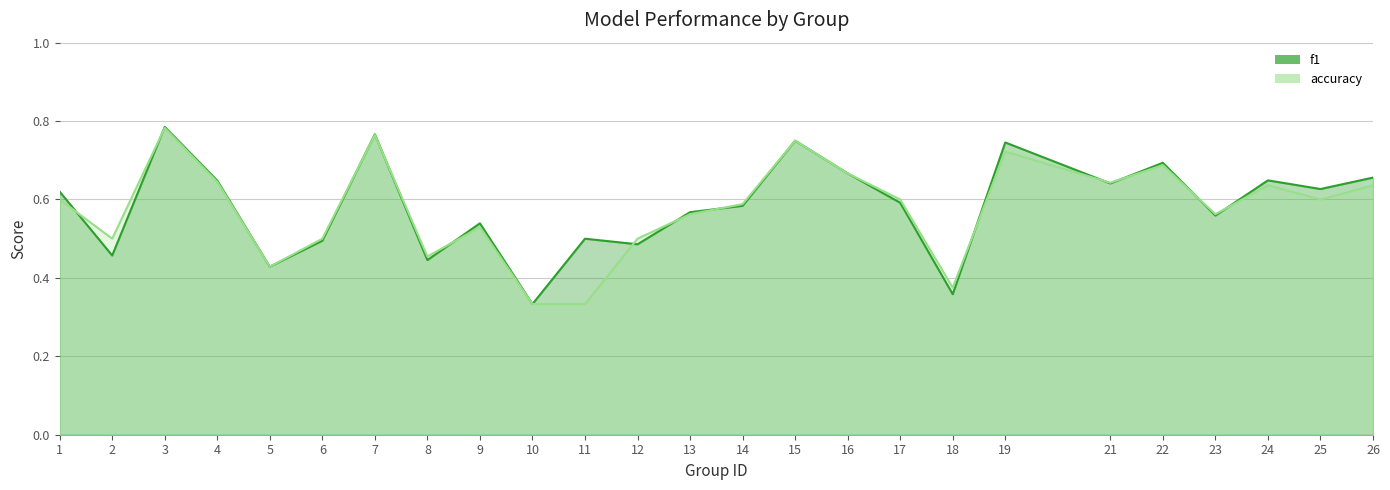

At how many categories does at least one series exceed 0?

25